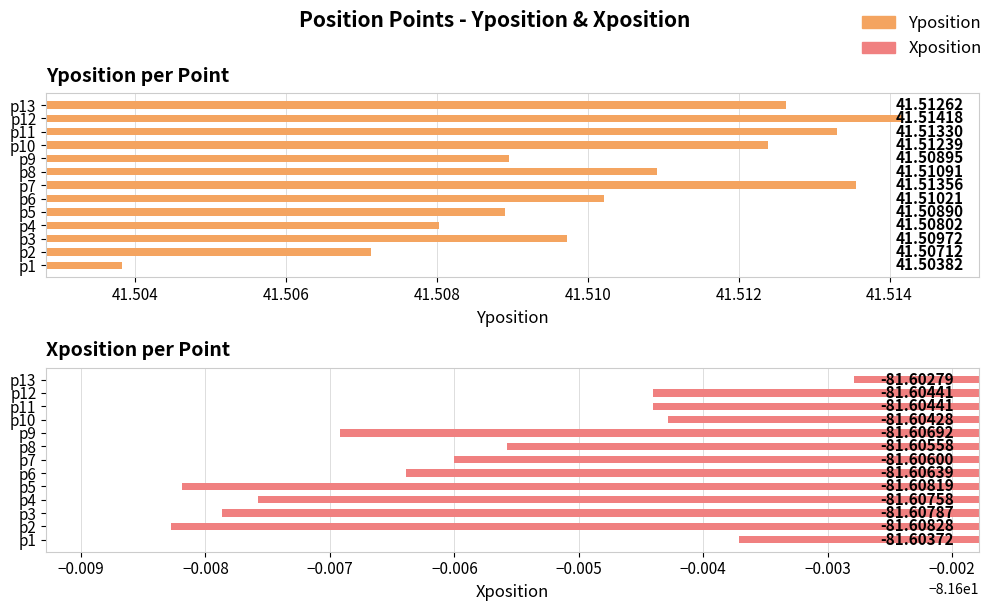

Between p5 and p12, which series saw the biggest shift?

Yposition